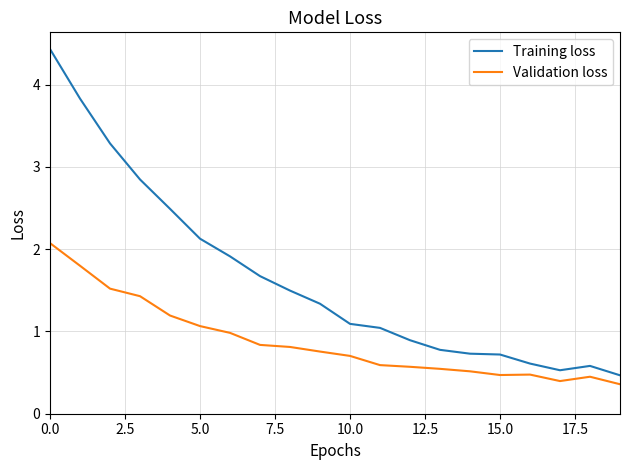

What is the maximum value for Validation loss?

2.1